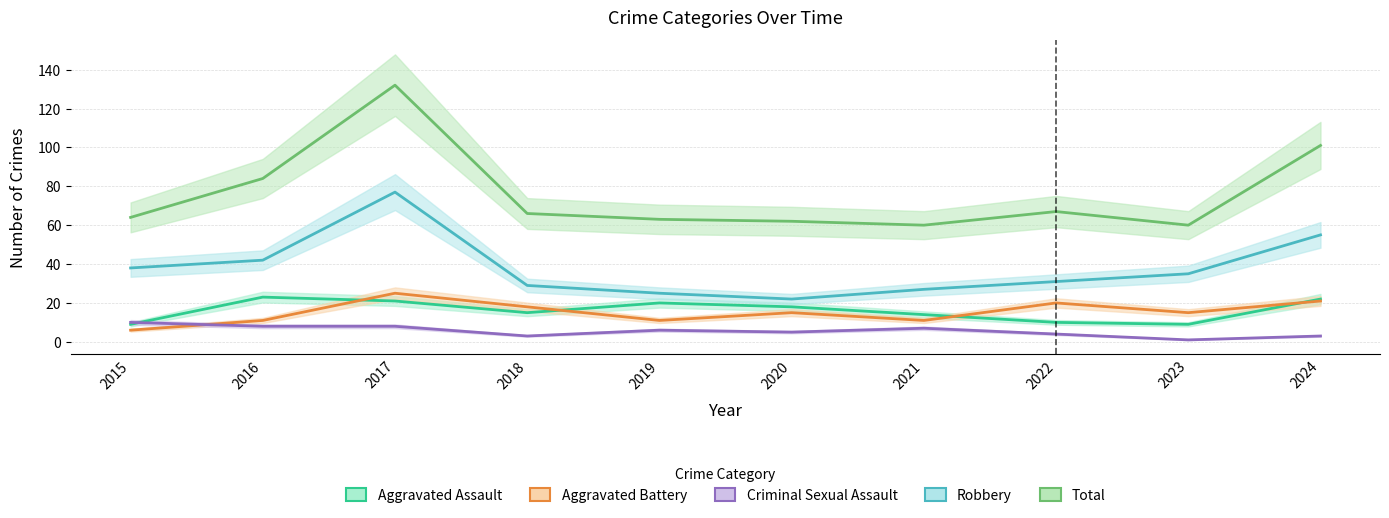

At how many categories does at least one series exceed 60?

8